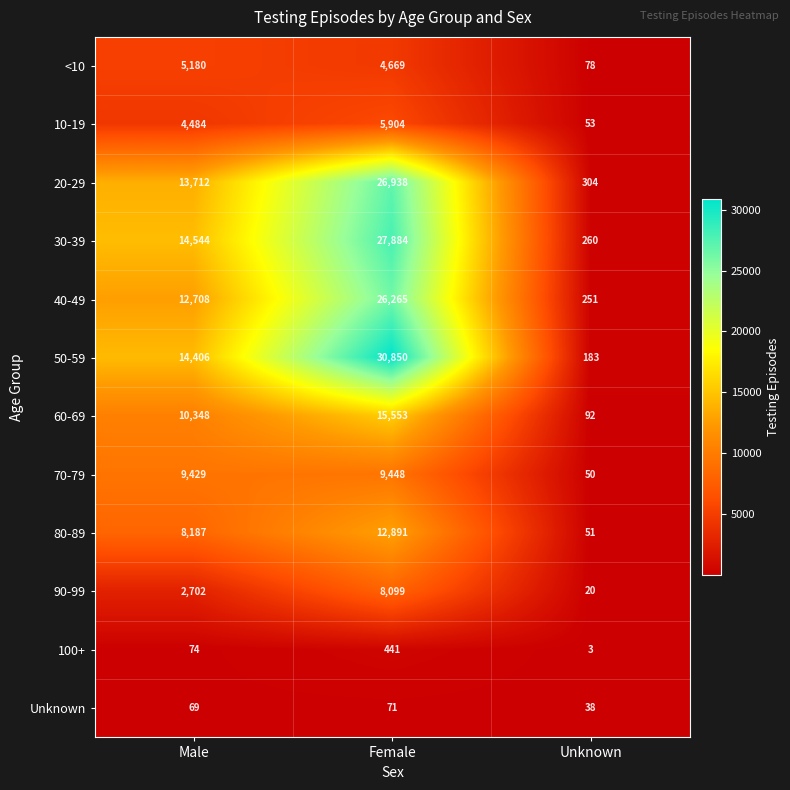

Is it true that 100+ equals 3 at Unknown?

True